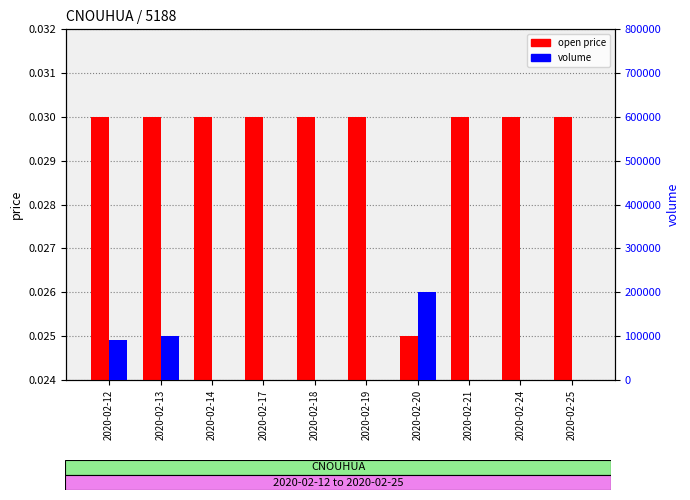

What are all the series names shown in the legend?

open price, volume